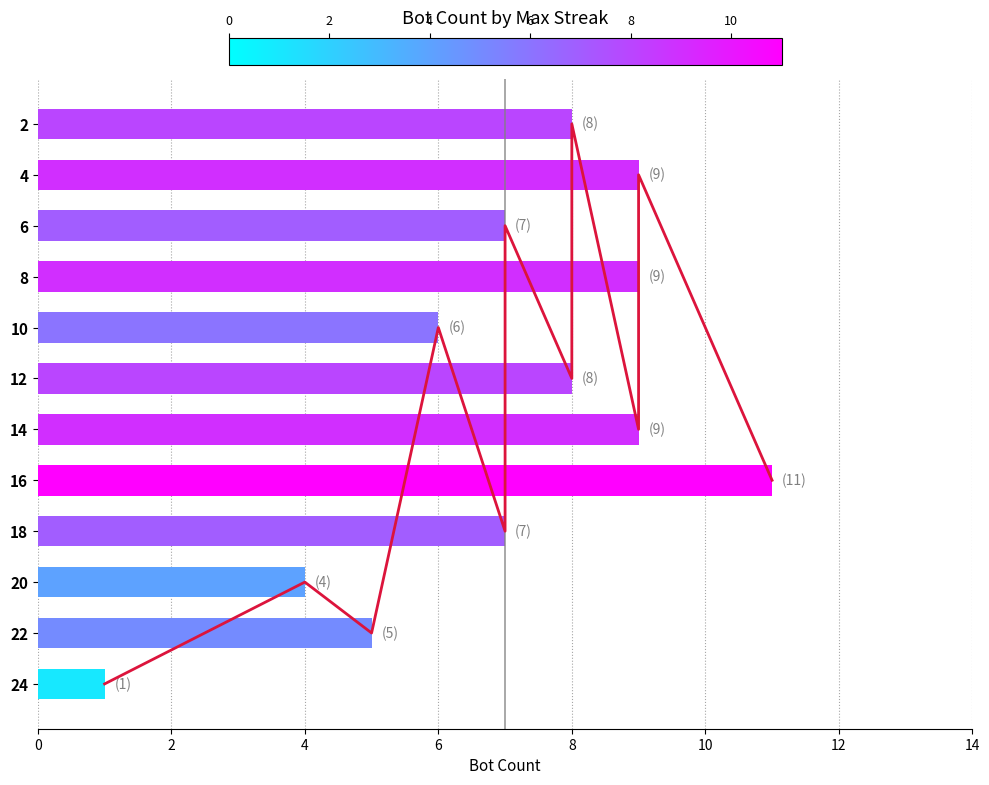

The value at 12 is 8. True or false?

True